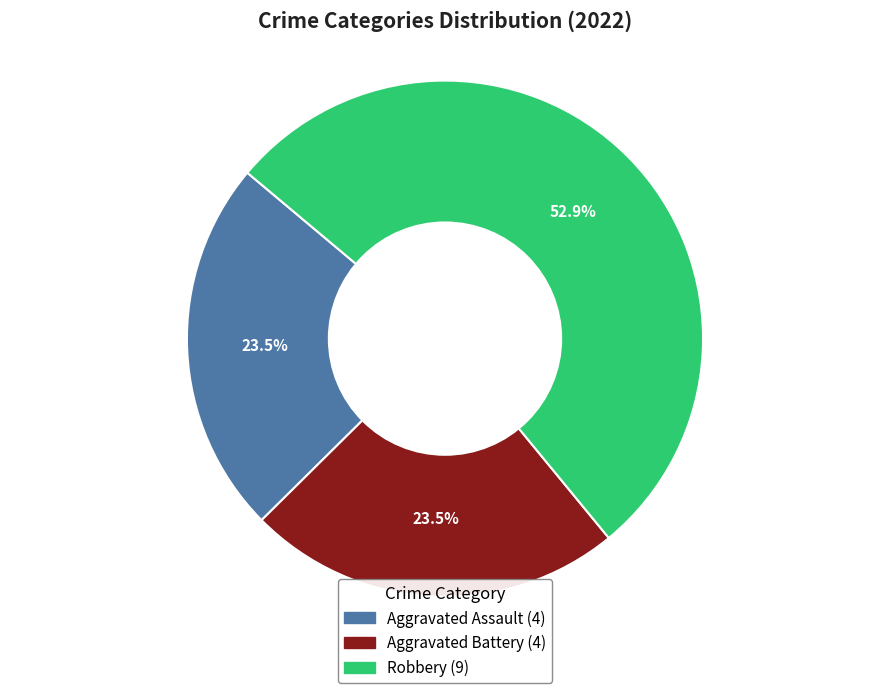

Does any single category account for the majority?

Yes